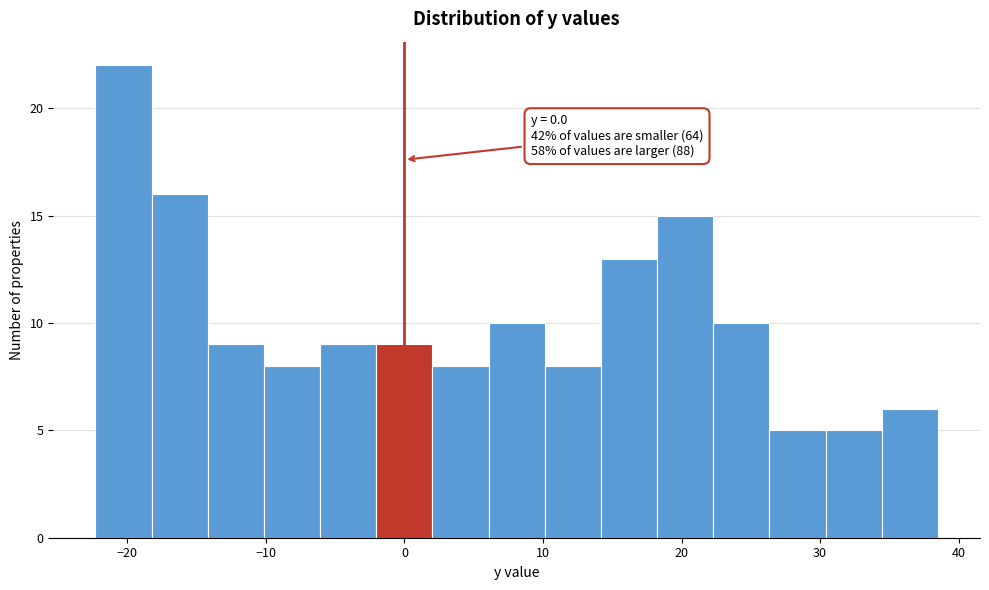

Which range on the x-axis has the tallest bar?

-22 to -18